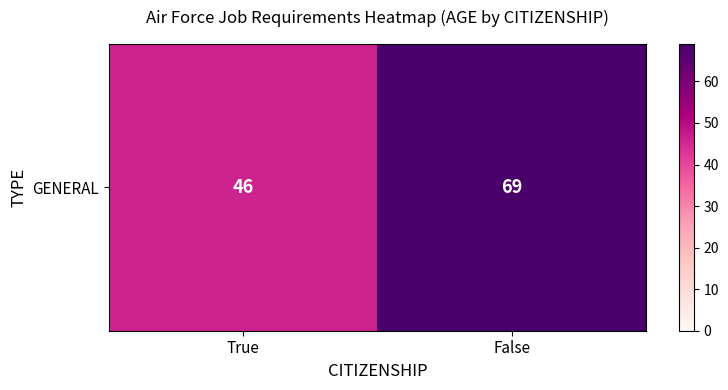

Count the number of data series in this chart.

1